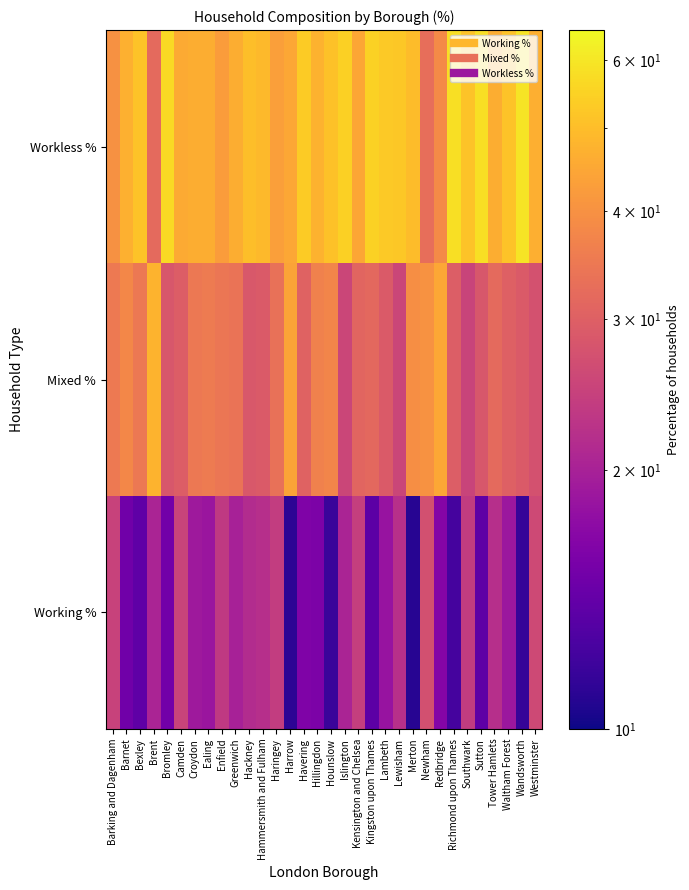

How many series are shown in this chart?

3